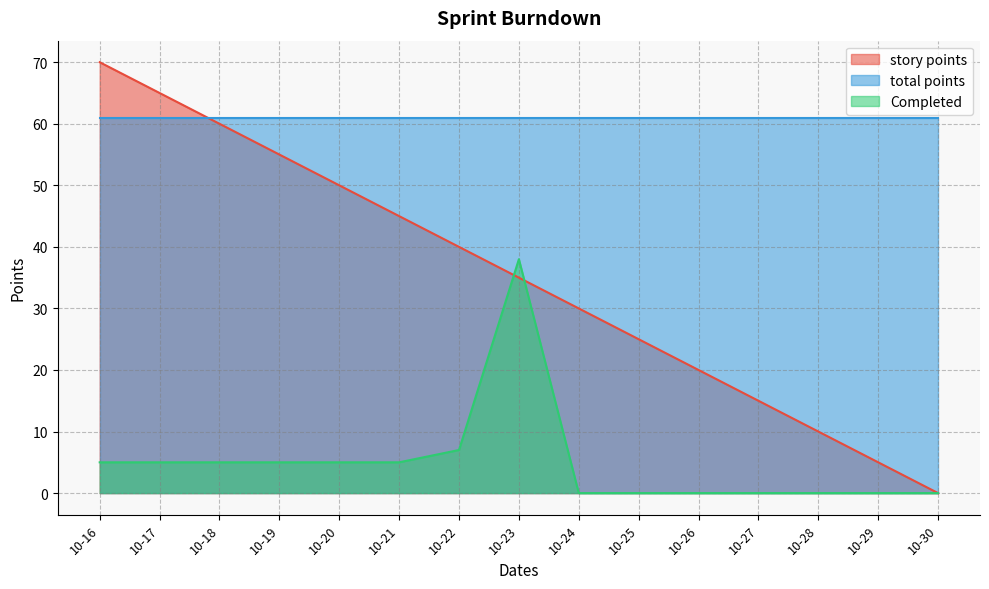

True or false: story points has more than 0 points higher than both neighbors.

False